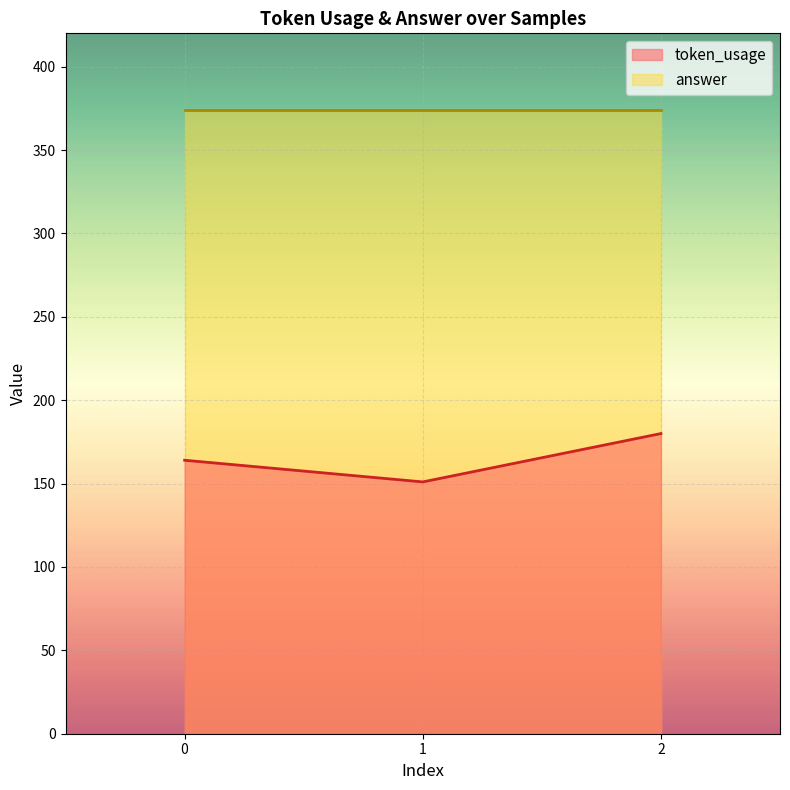

Reading left to right, extract all data points from this chart.

164	151	180